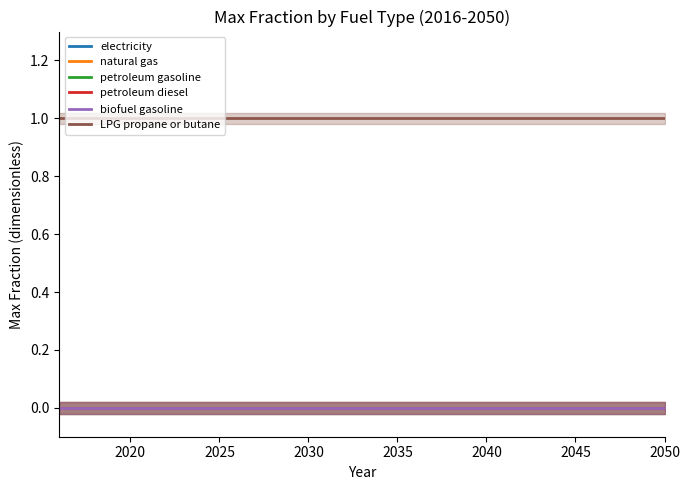

Does the chart display data point markers on the line(s)?

No